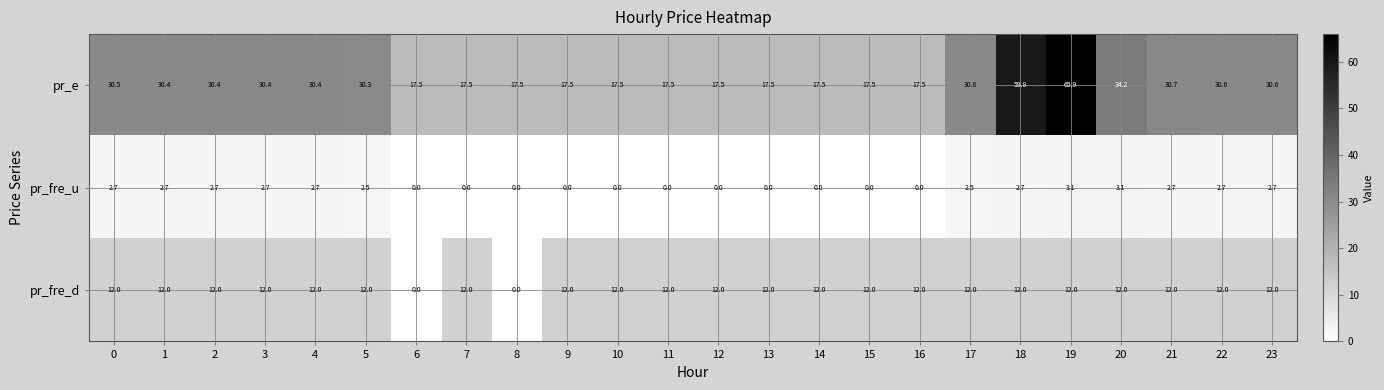

How many pr_fre_u values are between 0 and 2?

11